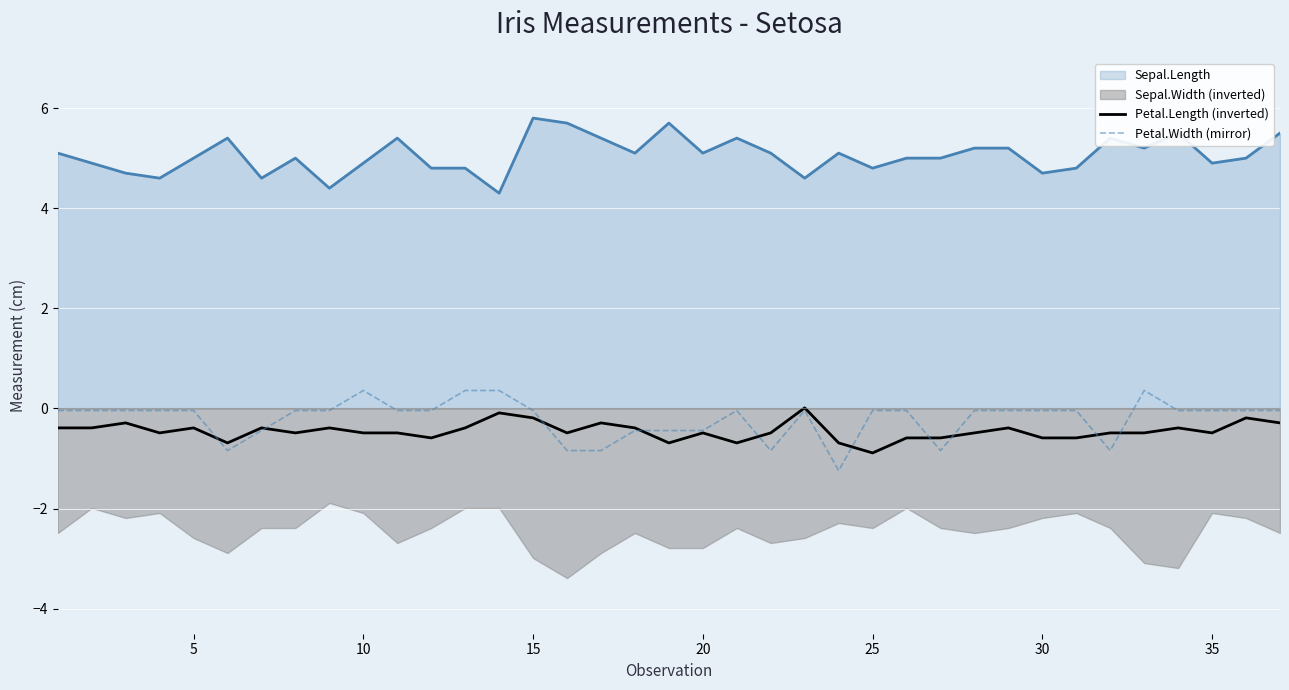

What is the maximum value for Petal.Width (mirror)?

0.4